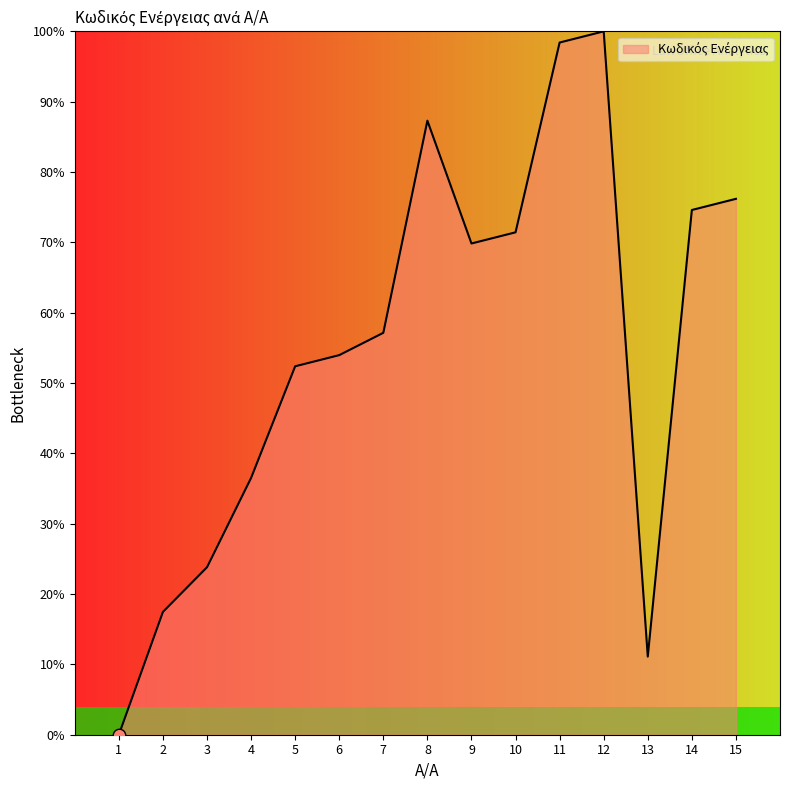

Reading left to right, what are all the values shown in this chart?

0.0	17.5	23.8	36.5	52.4	54.0	57.1	87.3	69.8	71.4	98.4	100.0	11.1	74.6	76.2